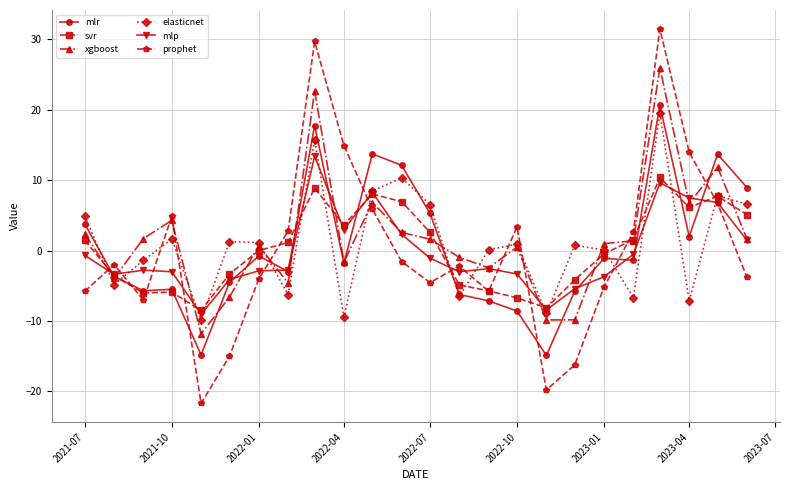

What is the value of the mlp point at the 16th from the left?

-3.3